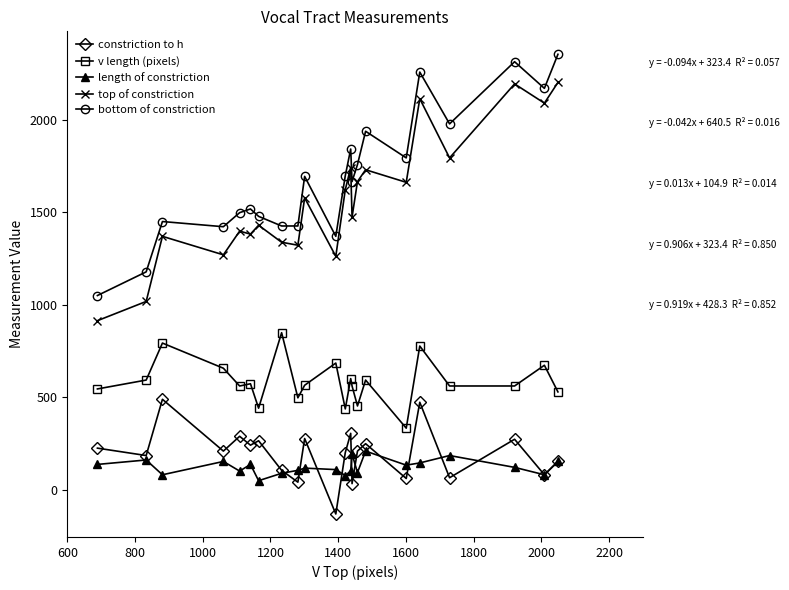

What is the maximum value shown in the chart?

2353